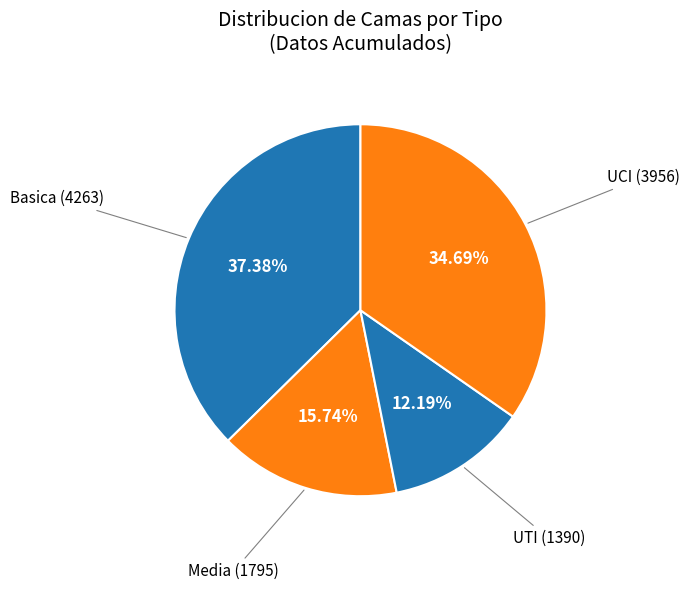

Rank the categories by value from highest to lowest.

Basica, UCI, Media, UTI